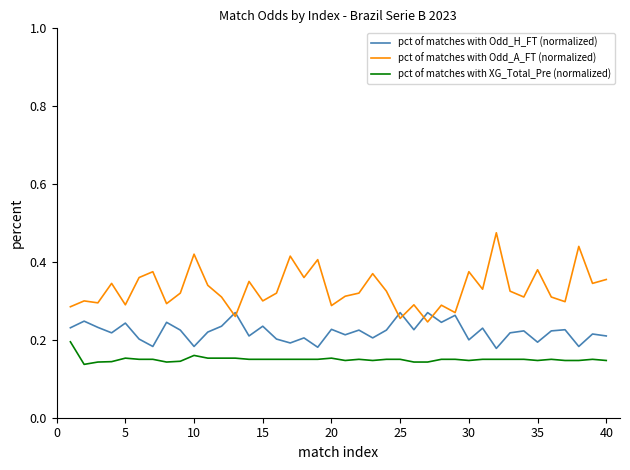

List the series in order of their overall mean, lowest first.

pct of matches with XG_Total_Pre (normalized), pct of matches with Odd_H_FT (normalized), pct of matches with Odd_A_FT (normalized)